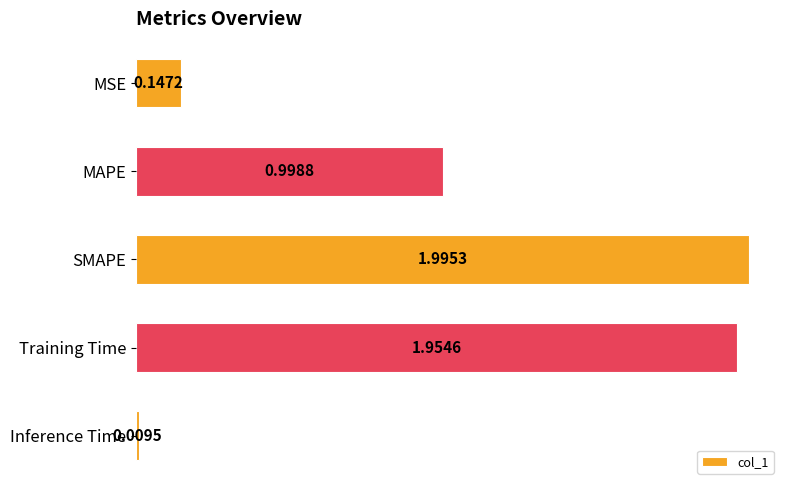

Are the bars horizontal?

Yes